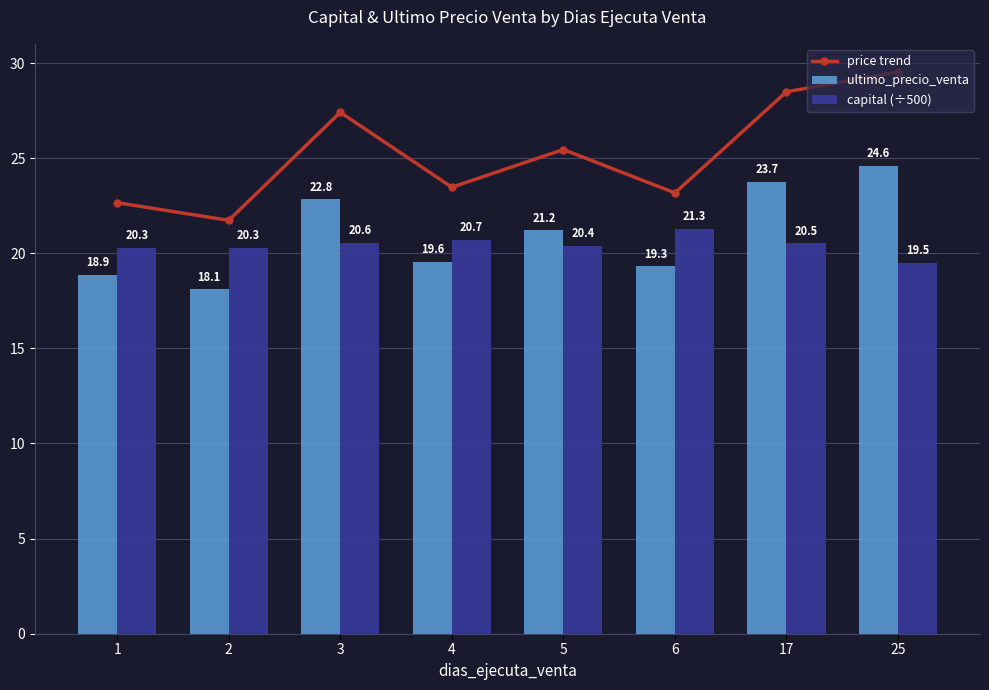

What is the sum of all ultimo_precio_venta values?

168.3